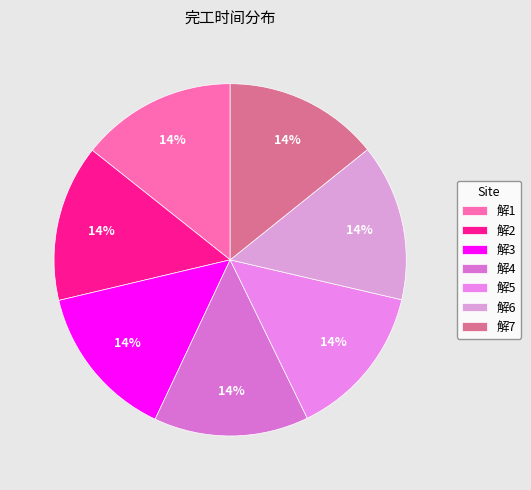

To the nearest percent, what percentage of the pie is 解4?

14%